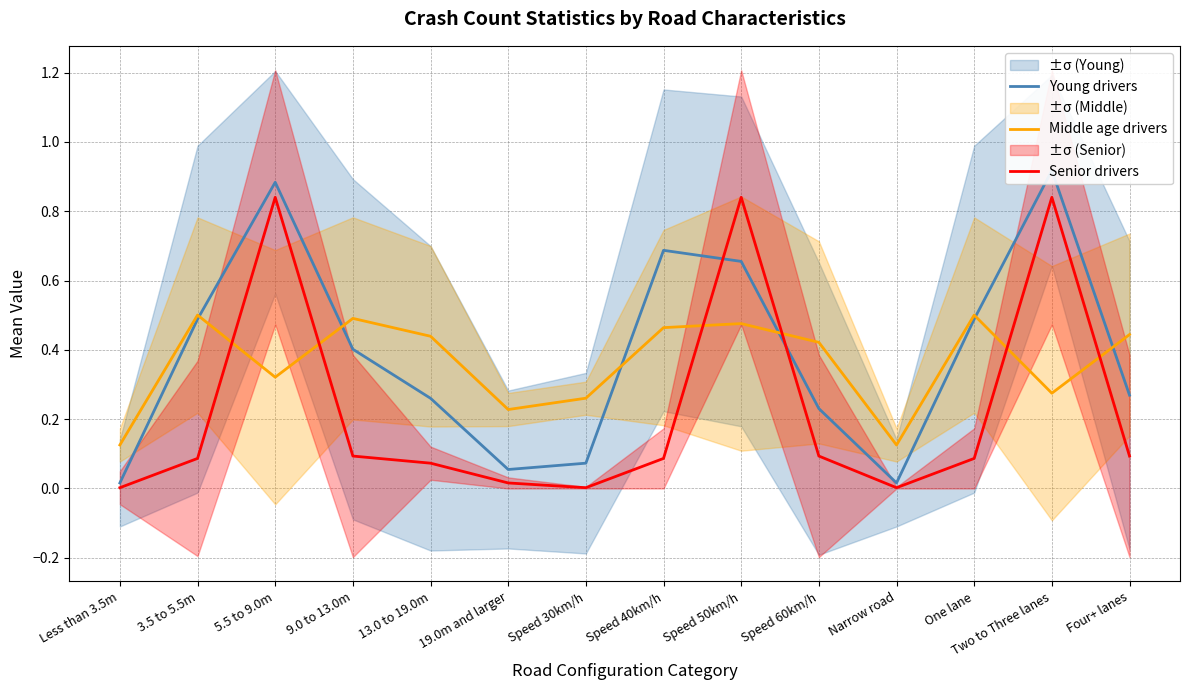

At which category is the sum across all series the highest?

5.5 to 9.0m